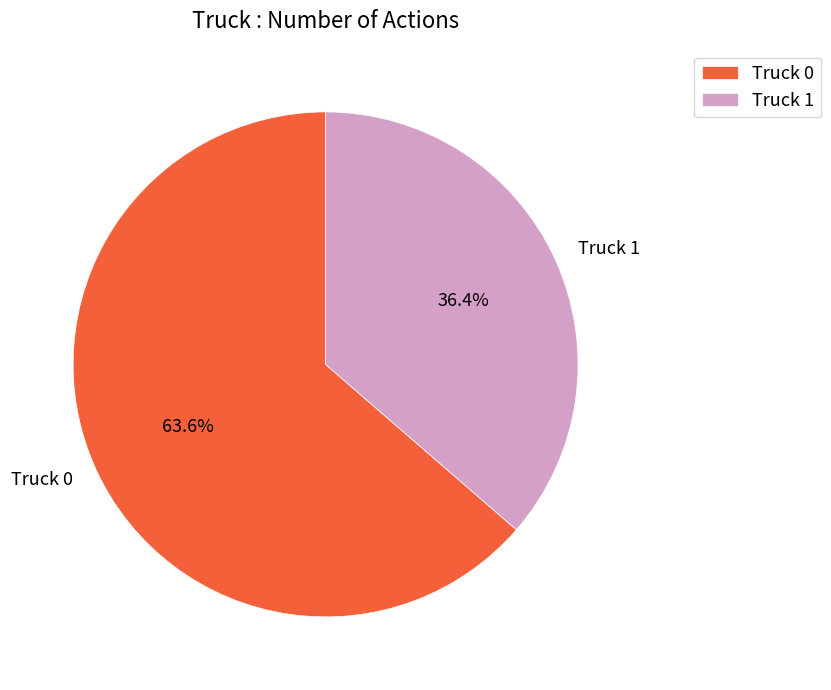

To the nearest percent, what is the difference between the Truck 1 and Truck 0 slice percentages?

27%